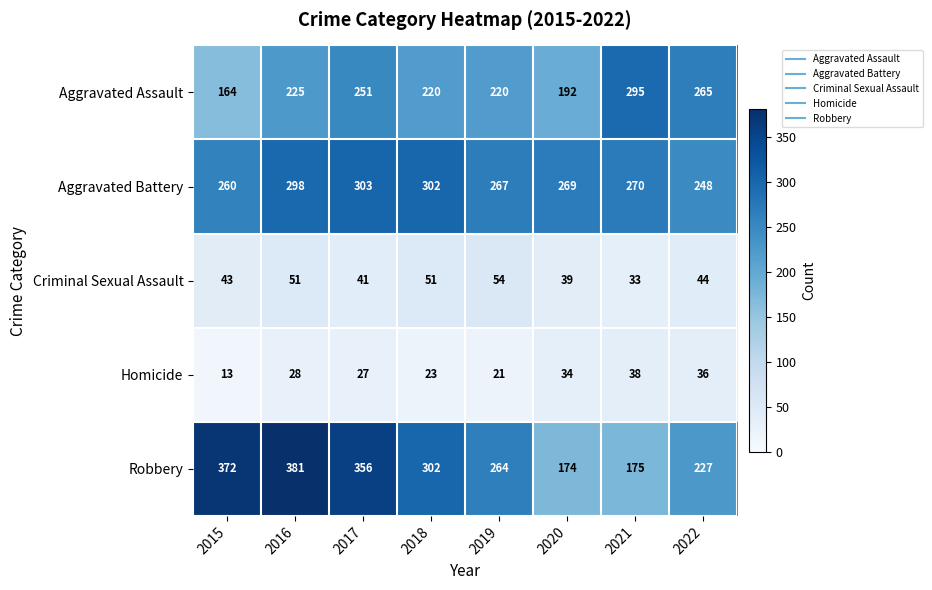

What is the spread (max minus min) of values at 2021?

262